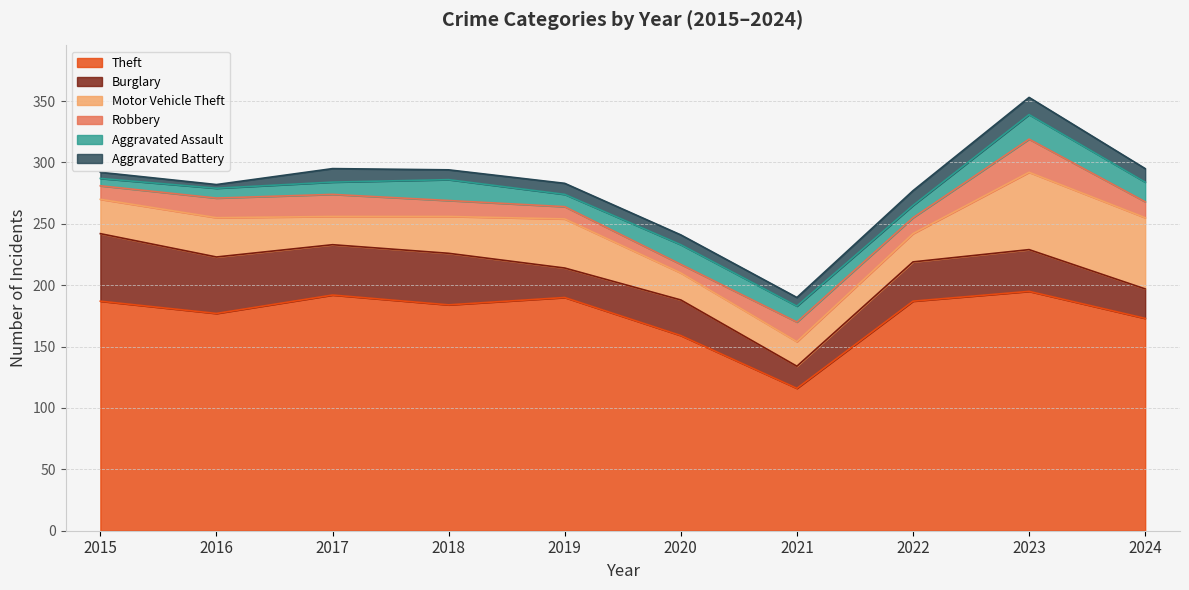

In Motor Vehicle Theft, how many points are higher than both neighbors (excluding endpoints)?

3